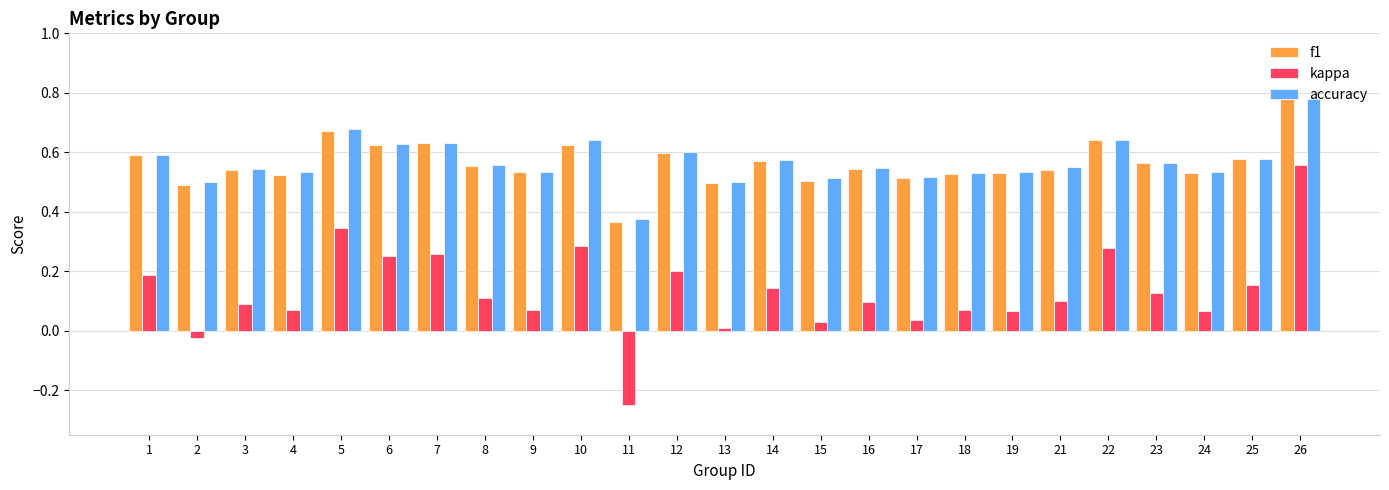

Where is kappa nearest to the value 0?

13